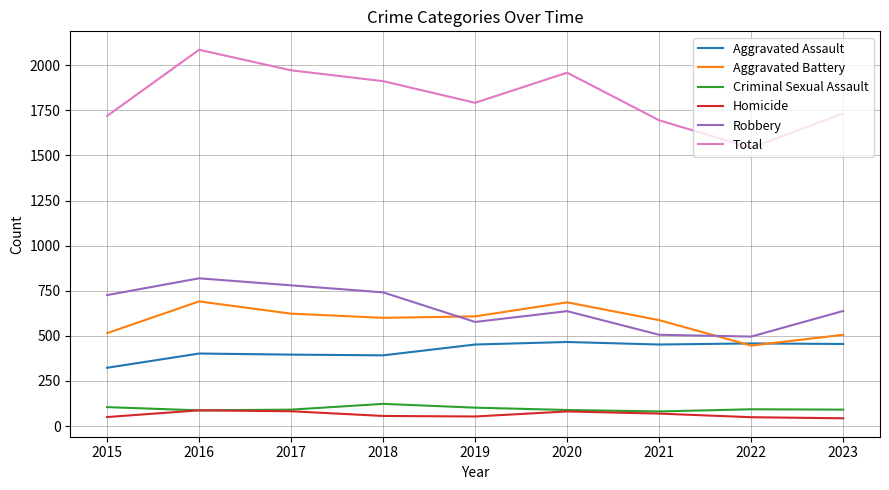

Which category has the highest value in the Criminal Sexual Assault series?

2018